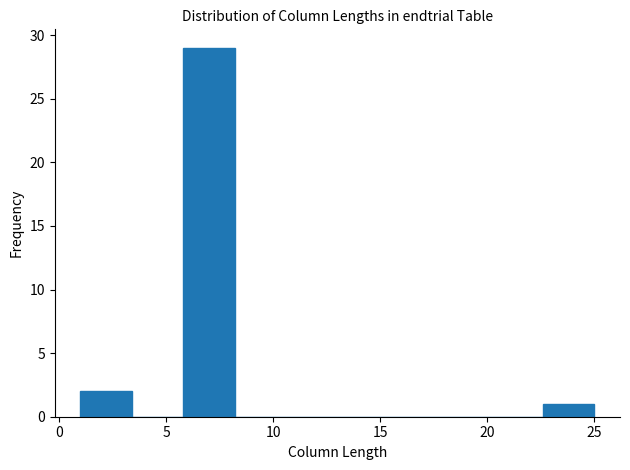

How tall is the bar that spans 1.0 to 3.4 on the x-axis? Neither the bar edges nor the heights are printed on the chart, so give them approximately, as read against the axes.

2